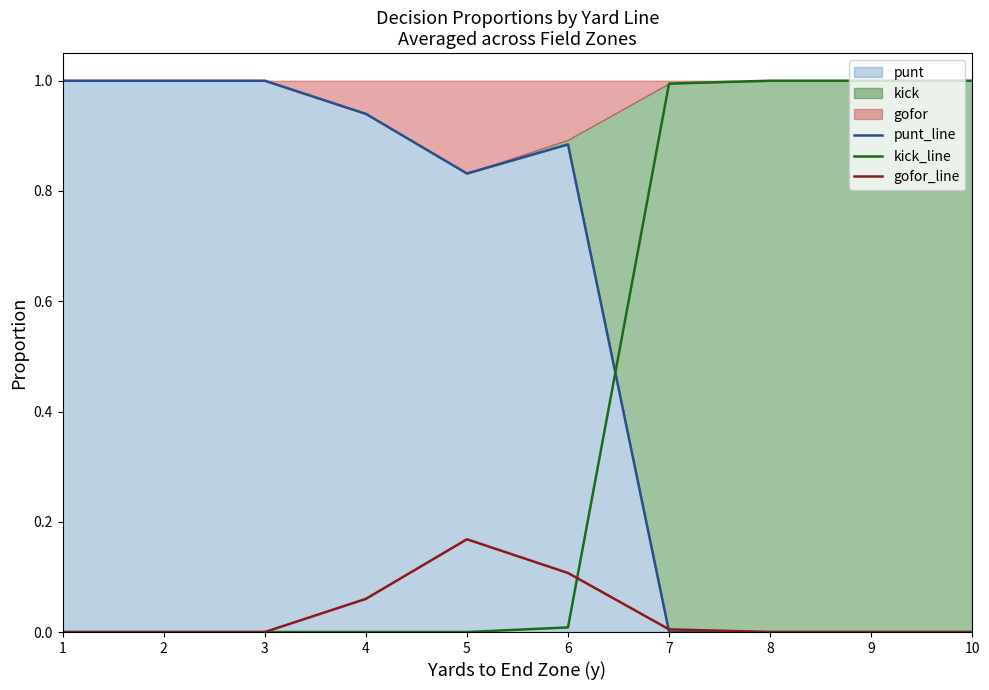

The value of gofor_line at 5 is 0.3. True or false?

False